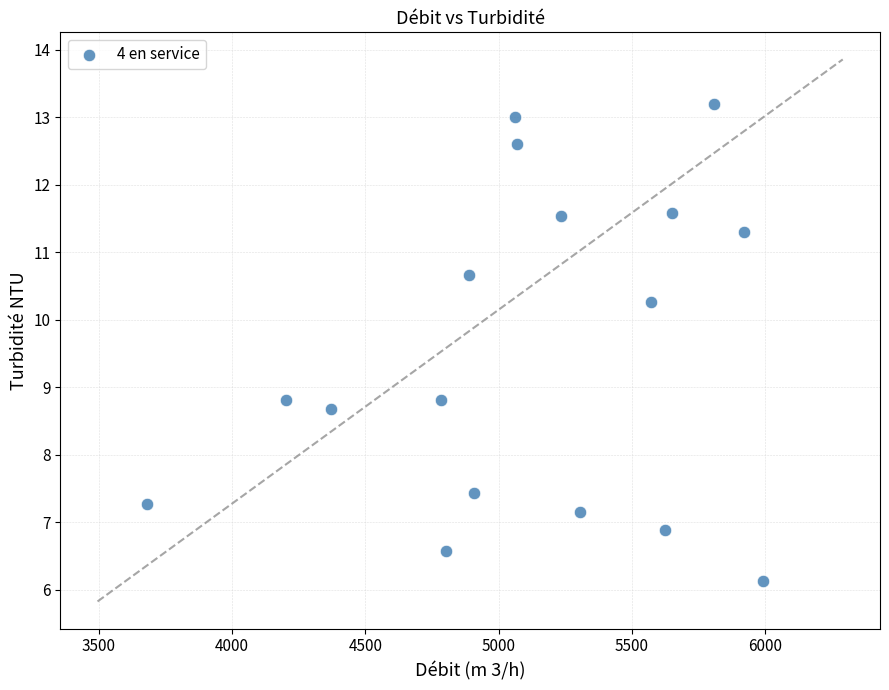

What is the range of Y values (max minus min)?

7.1